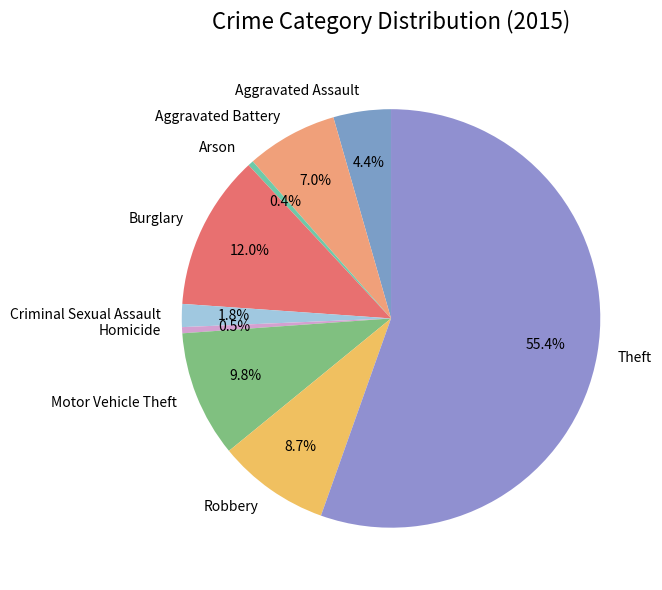

What percentage is NOT represented by Robbery?

91.3%